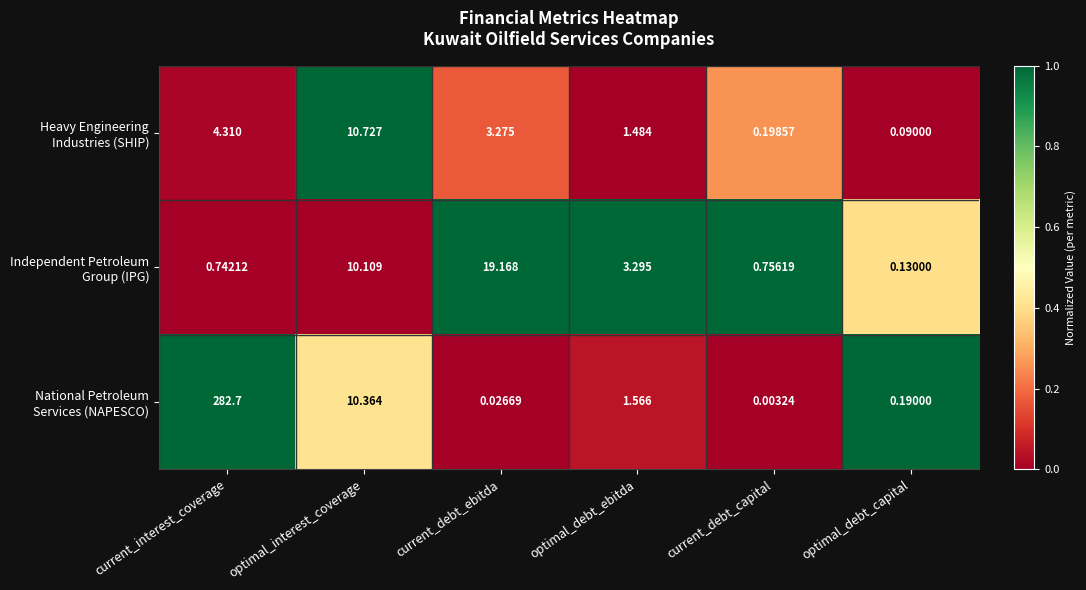

Which label corresponds to the smallest value in the chart?

current_debt_capital